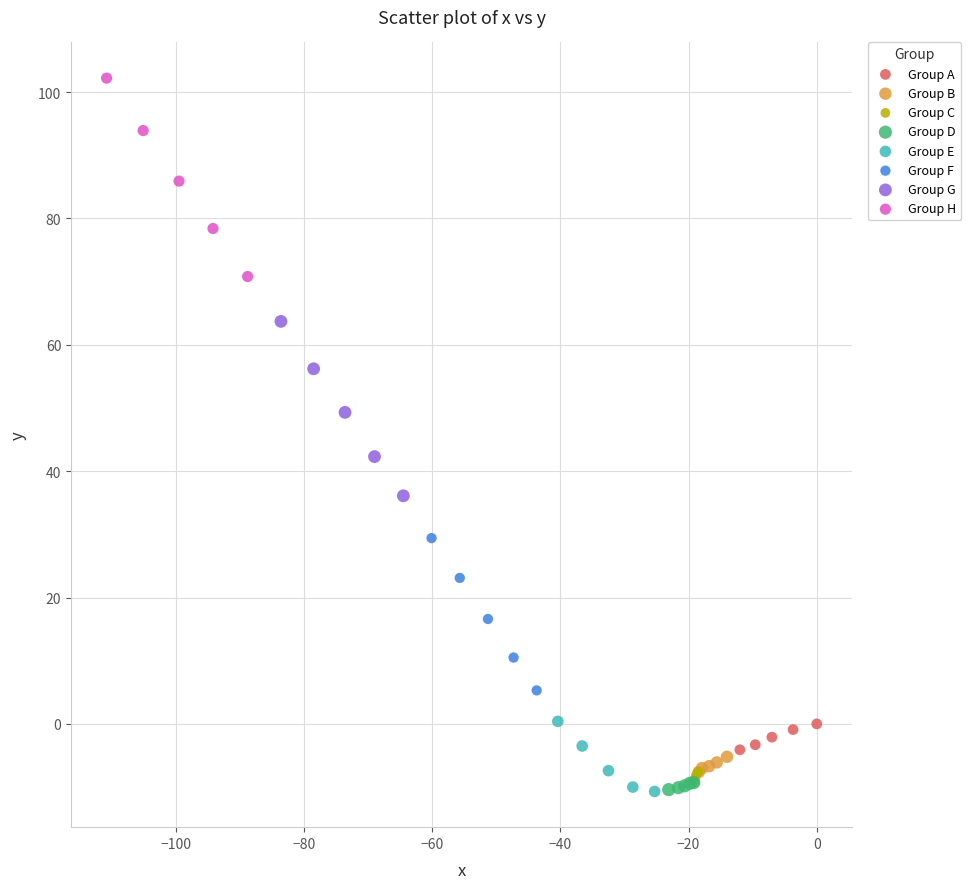

Which series contains the highest Y value?

Group H